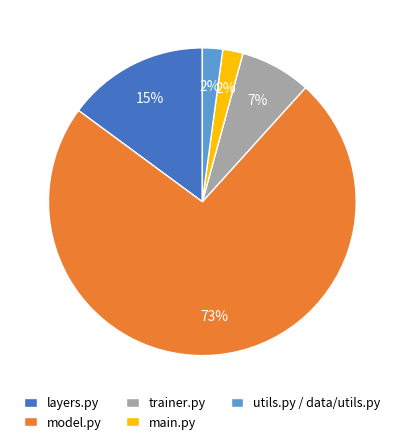

Which category accounts for the majority?

model.py